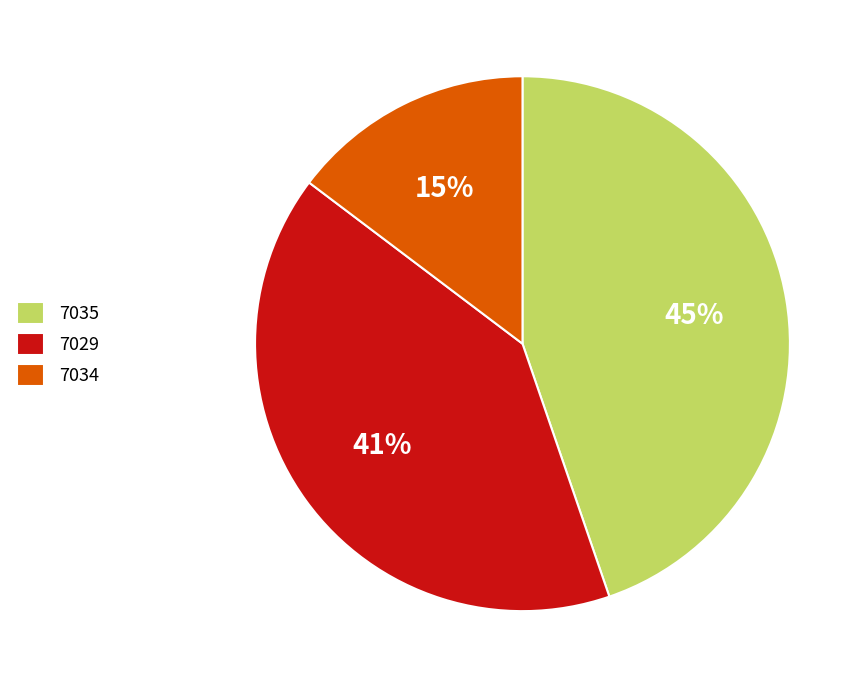

To the nearest percent, what percentage of the pie is 7029?

41%